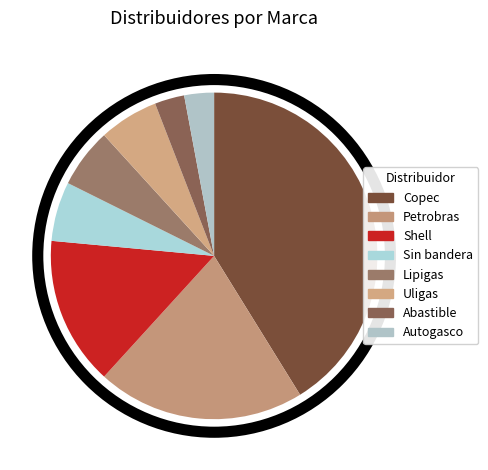

How many slices are in this pie chart?

8